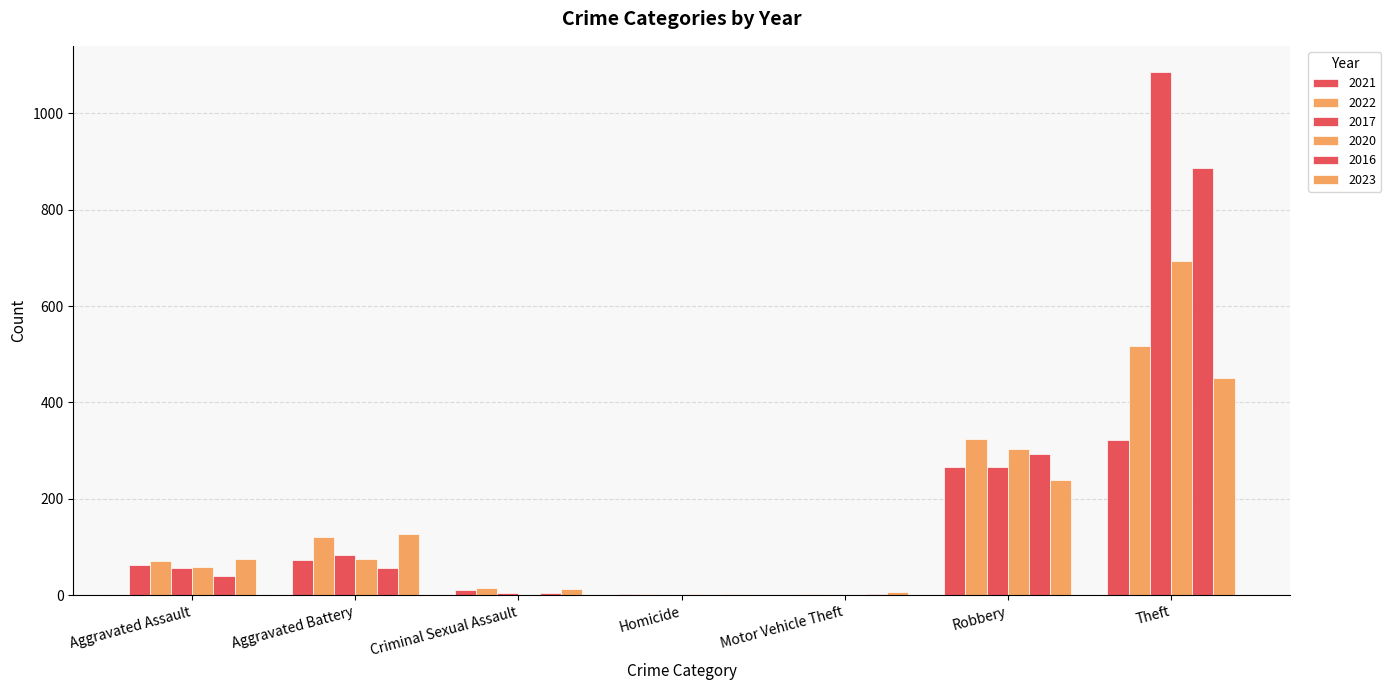

Which has a higher value, Homicide or Robbery?

Robbery